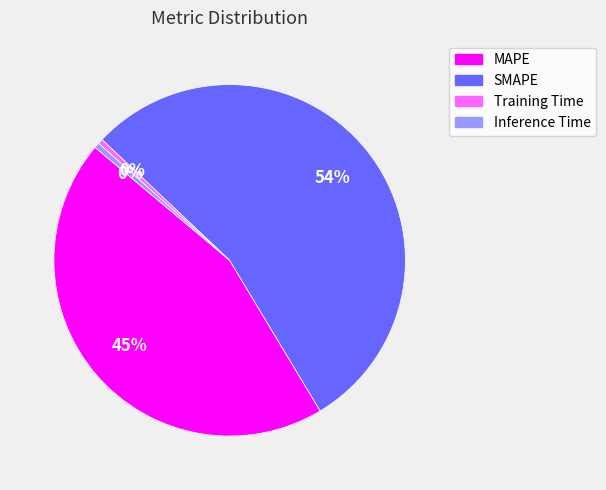

To the nearest percent, what is the combined percentage of Inference Time and MAPE?

45%